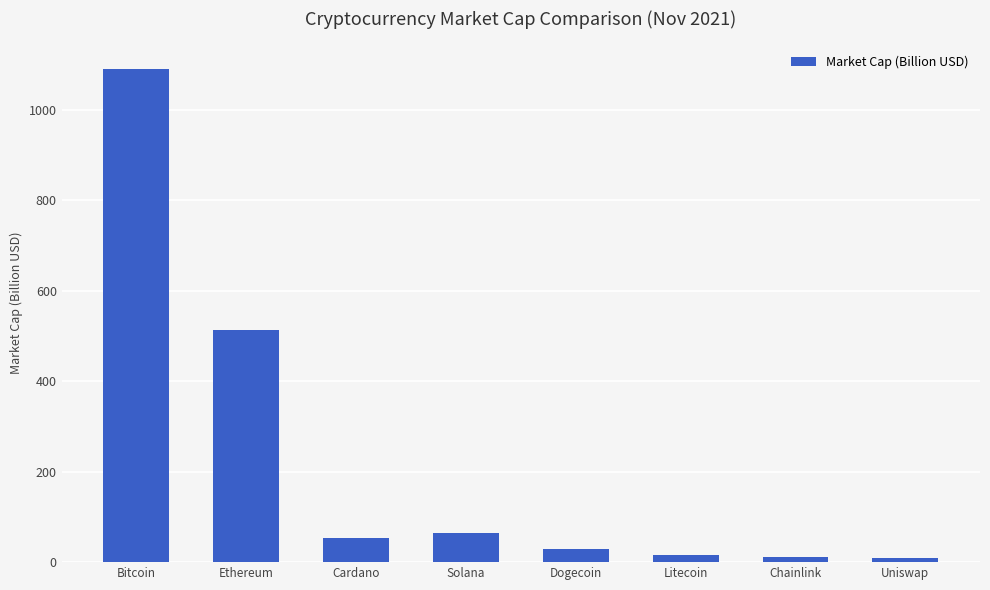

How many bars are there in total?

8